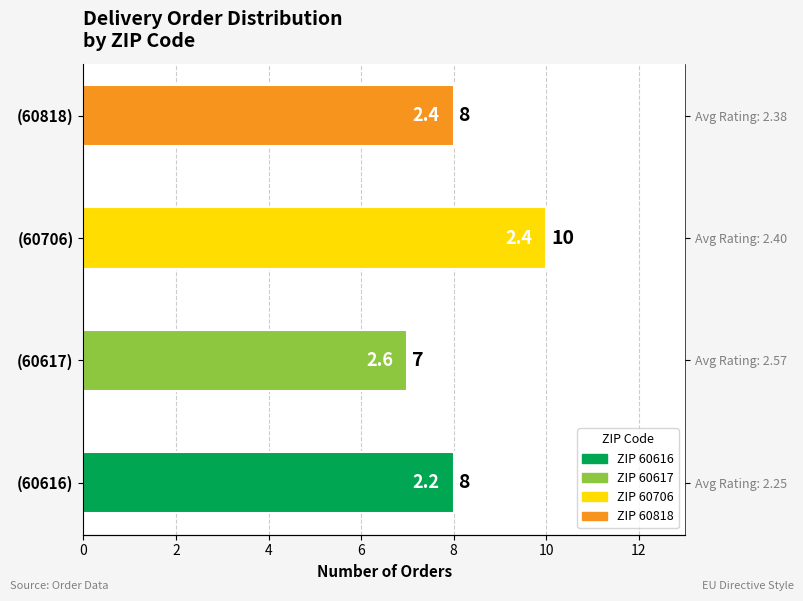

Between 6 and 0, which is larger?

6